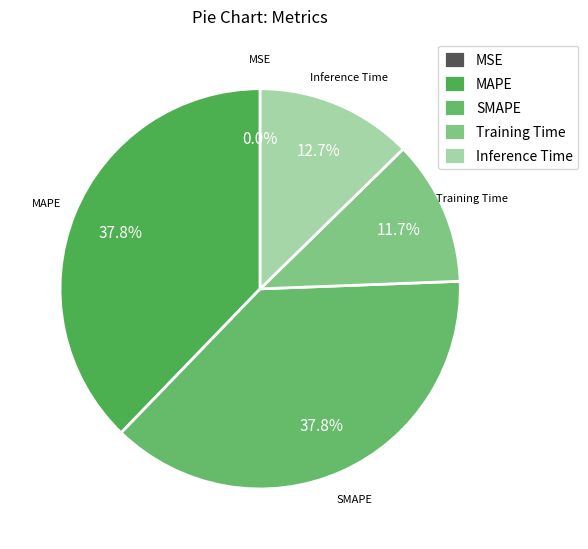

Does any single category account for the majority?

No